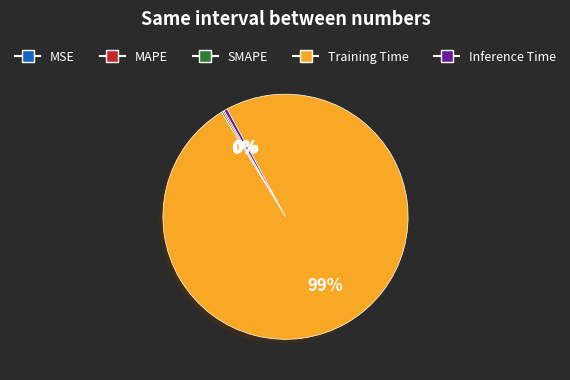

Is there a majority slice in this chart?

Yes